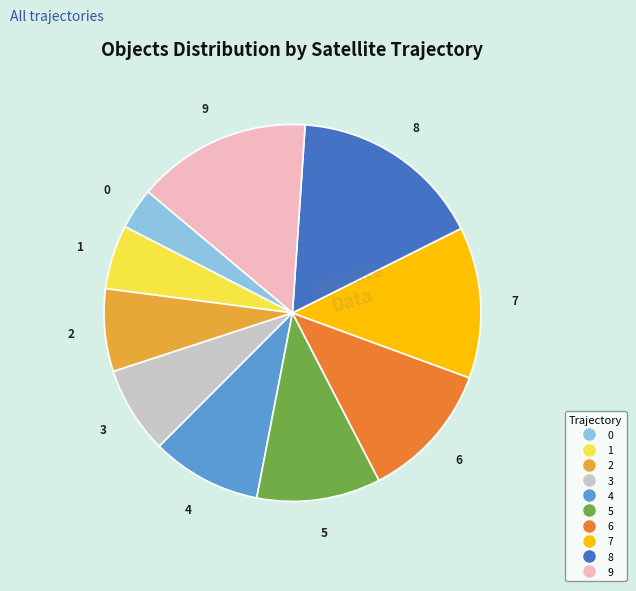

Is there any slice that represents more than half of the pie?

No